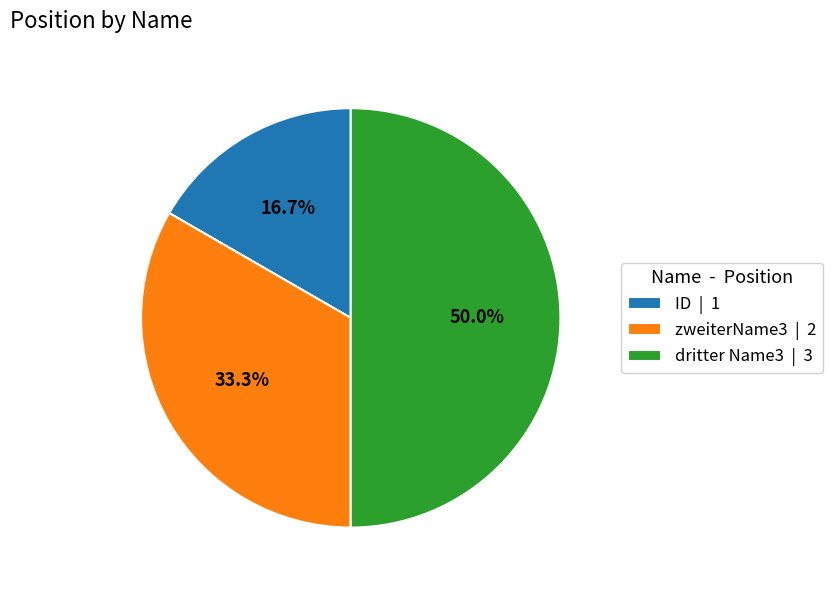

To the nearest percent, what is the difference between the zweiterName3 and dritter Name3 slice percentages?

17%